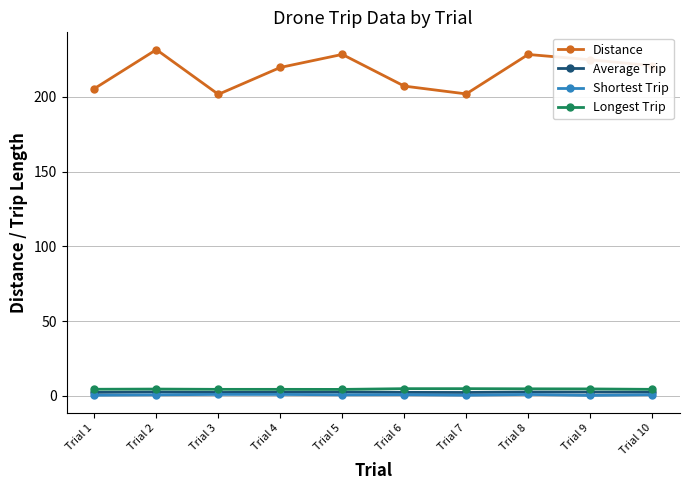

Which series has the largest total across all categories?

Distance